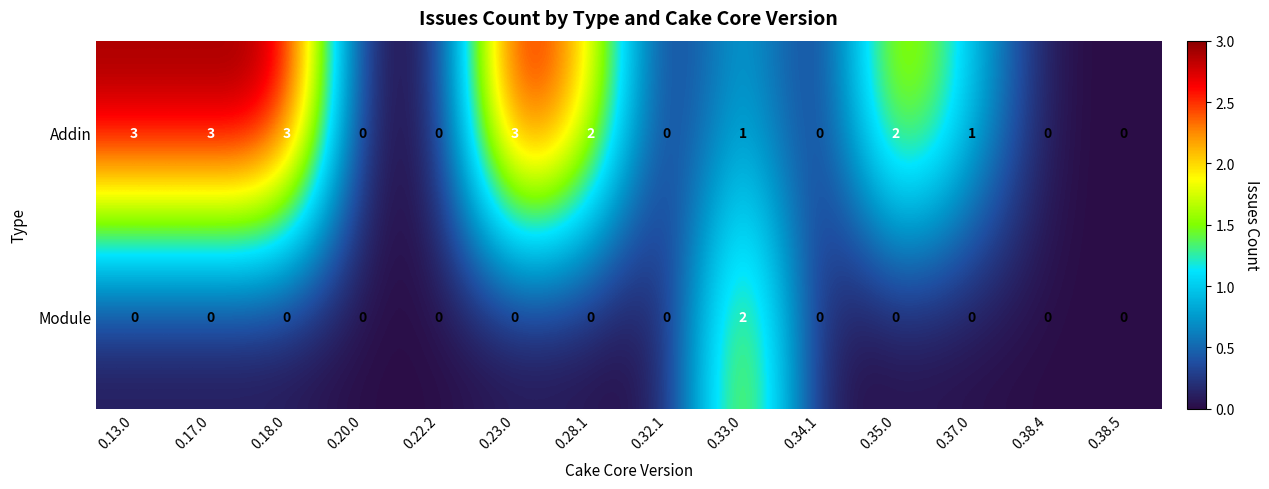

Count the number of categories in the chart.

14